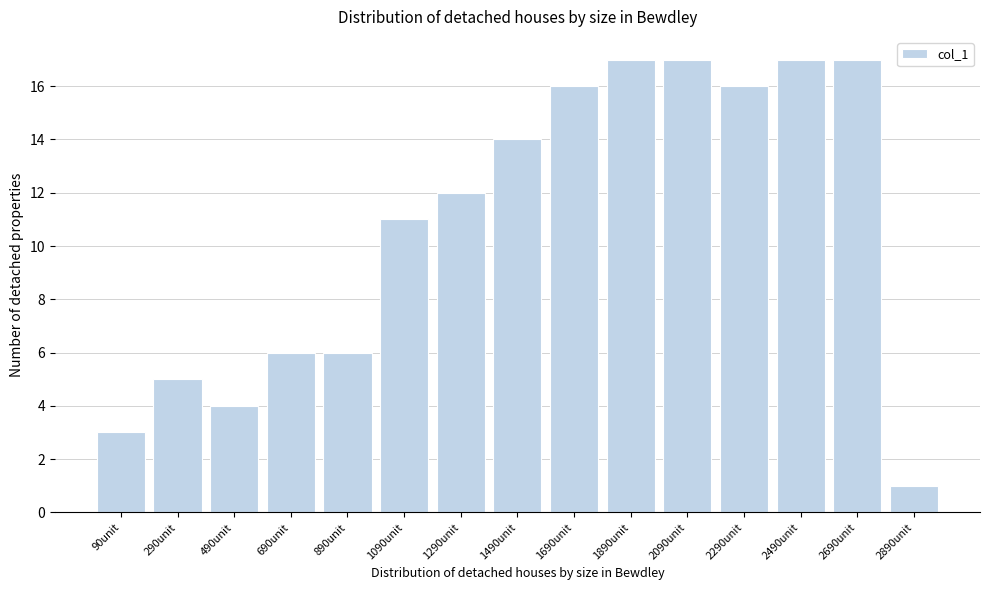

Reading left to right, list all the values displayed in this chart.

3	5	4	6	6	11	12	14	16	17	17	16	17	17	1